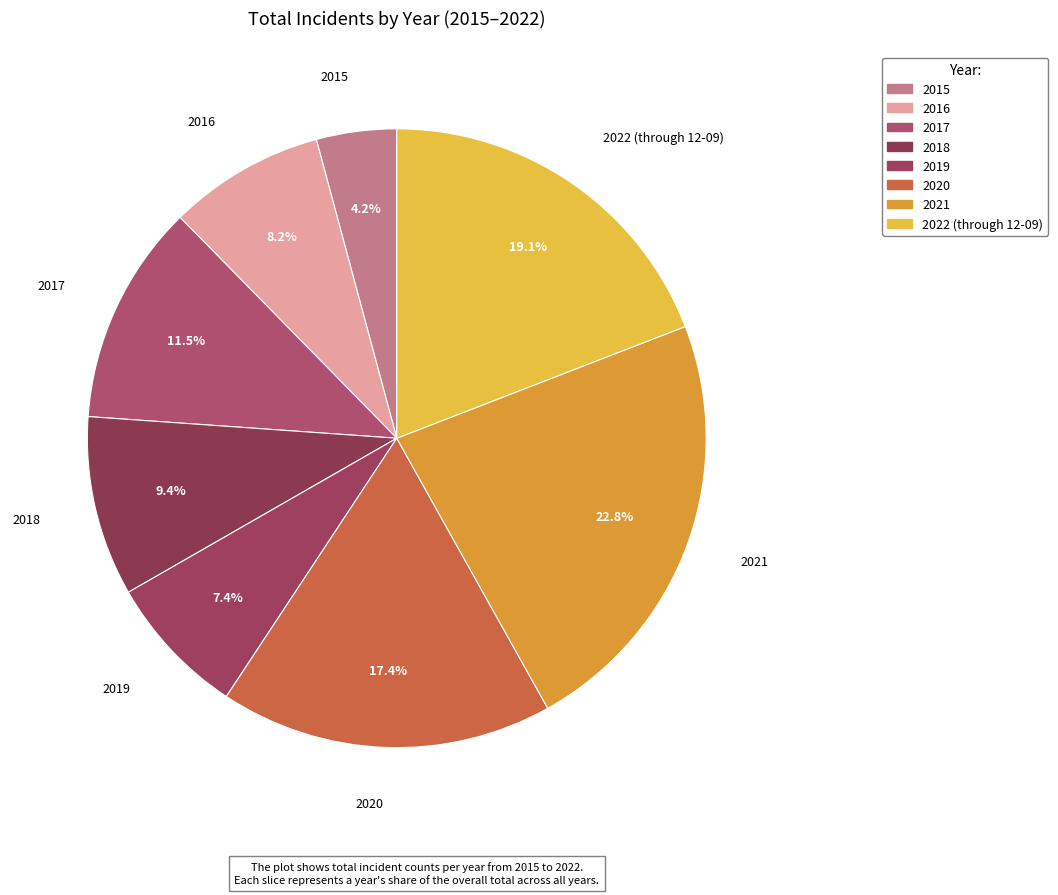

Is it true that 2022 (through 12-09) is 6% of the pie?

False